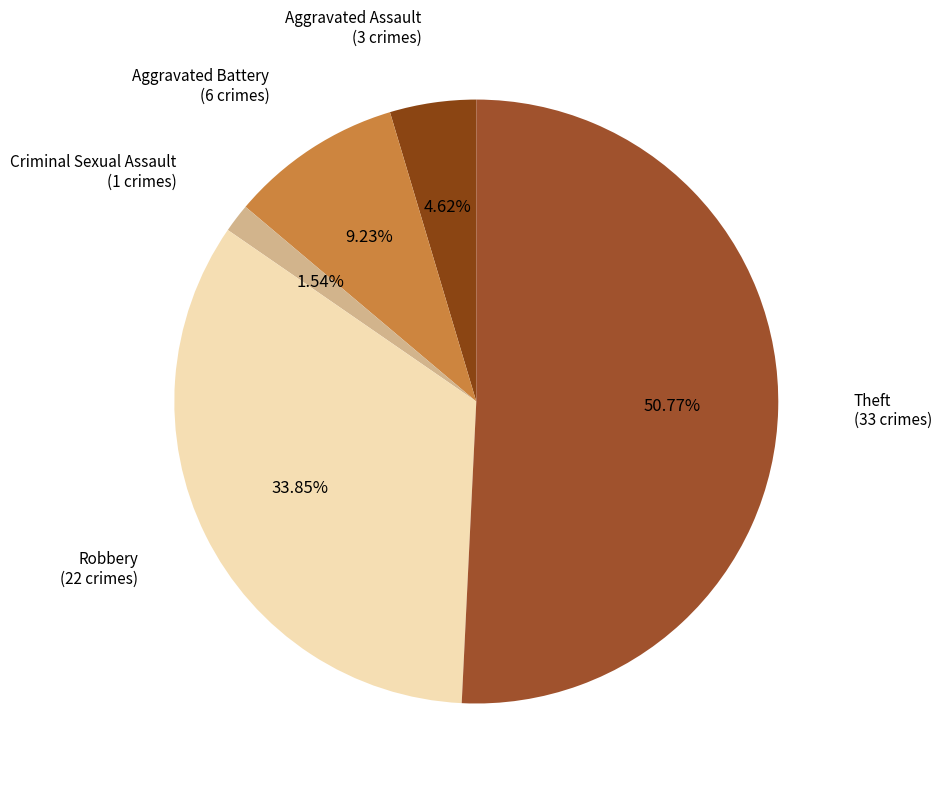

Rank the categories by value from lowest to highest.

Criminal Sexual Assault, Aggravated Assault, Aggravated Battery, Robbery, Theft